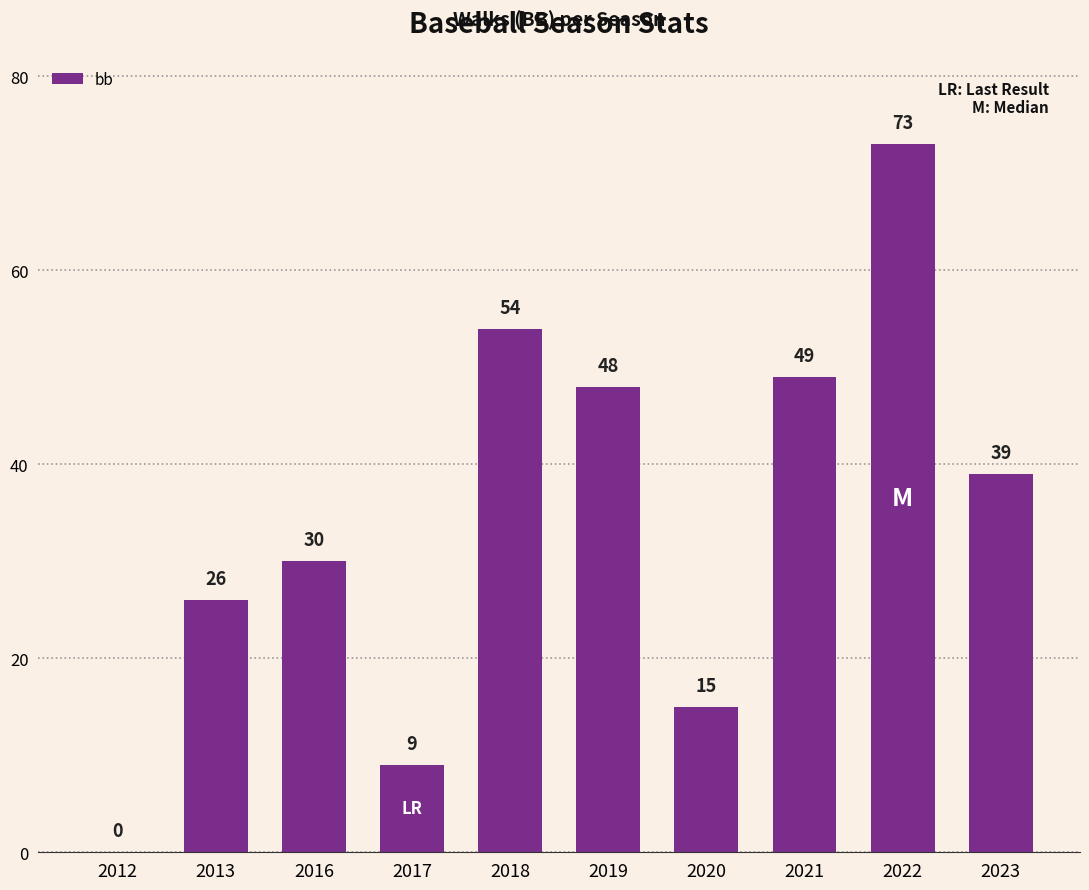

True or false: the data shows 73 at 2022.

True